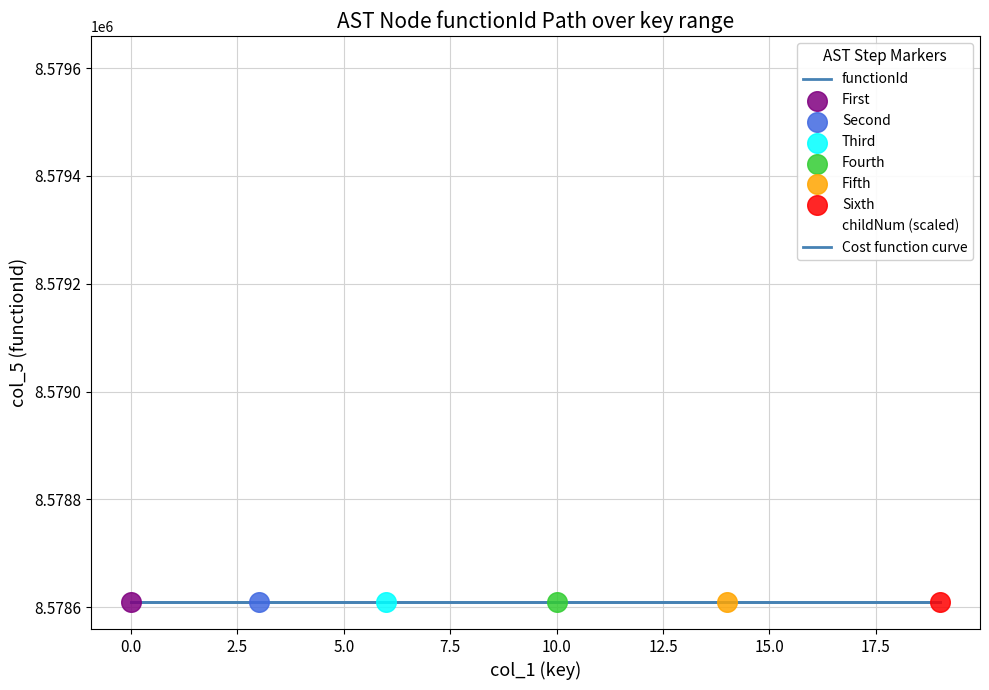

Which series has the largest total across all categories?

childNum (scaled)